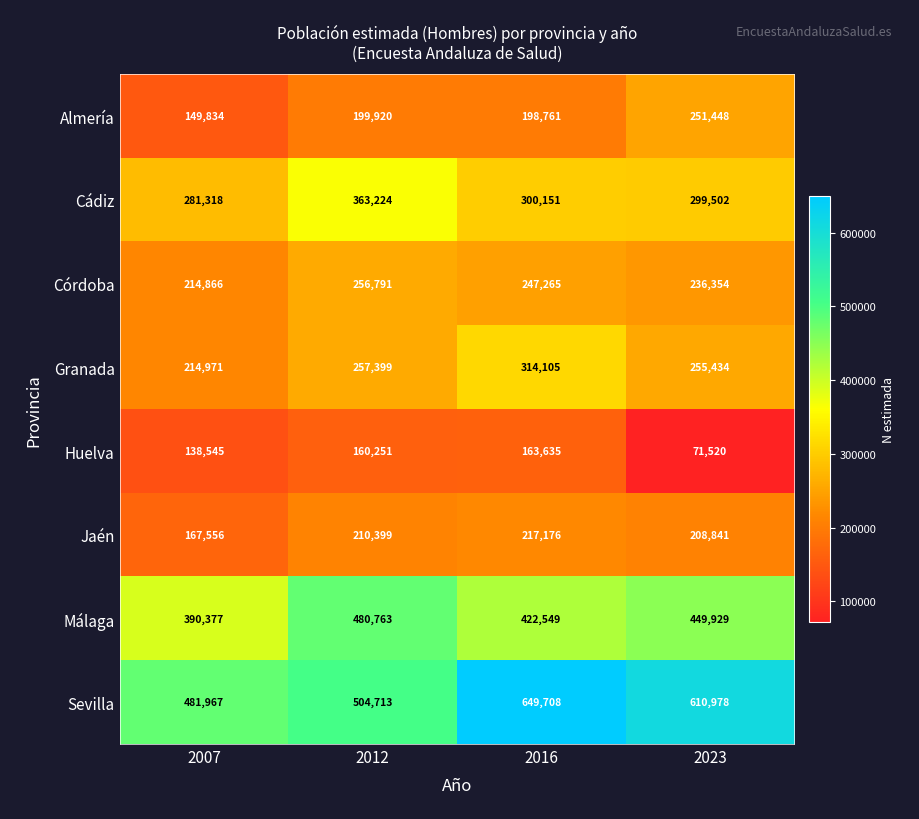

What value does the Granada series have at 2007?

214971